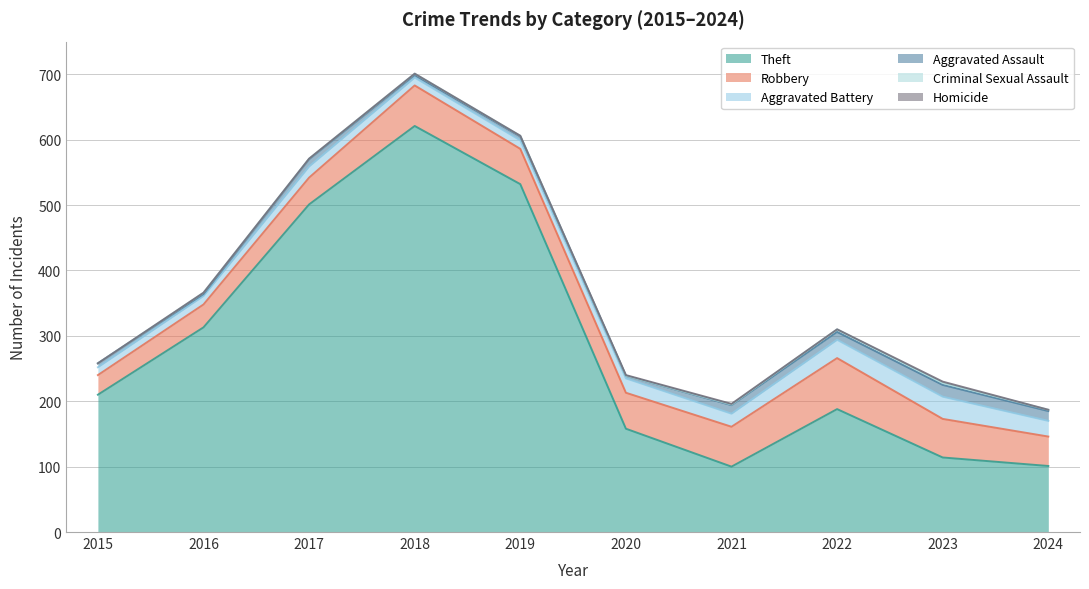

What are all the series names shown in the legend?

Theft, Robbery, Aggravated Battery, Aggravated Assault, Criminal Sexual Assault, Homicide